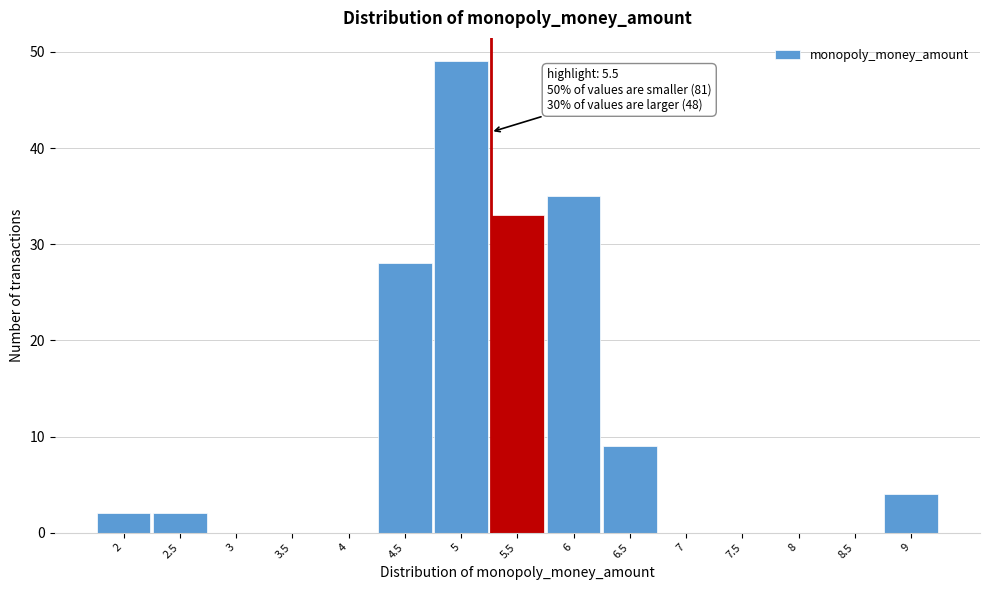

Reading left to right, what are all the values shown in this chart?

2=2	2.5=2	3=0	3.5=0	4=0	4.5=28	5=49	5.5=33	6=35	6.5=9	7=0	7.5=0	8=0	8.5=0	9=4